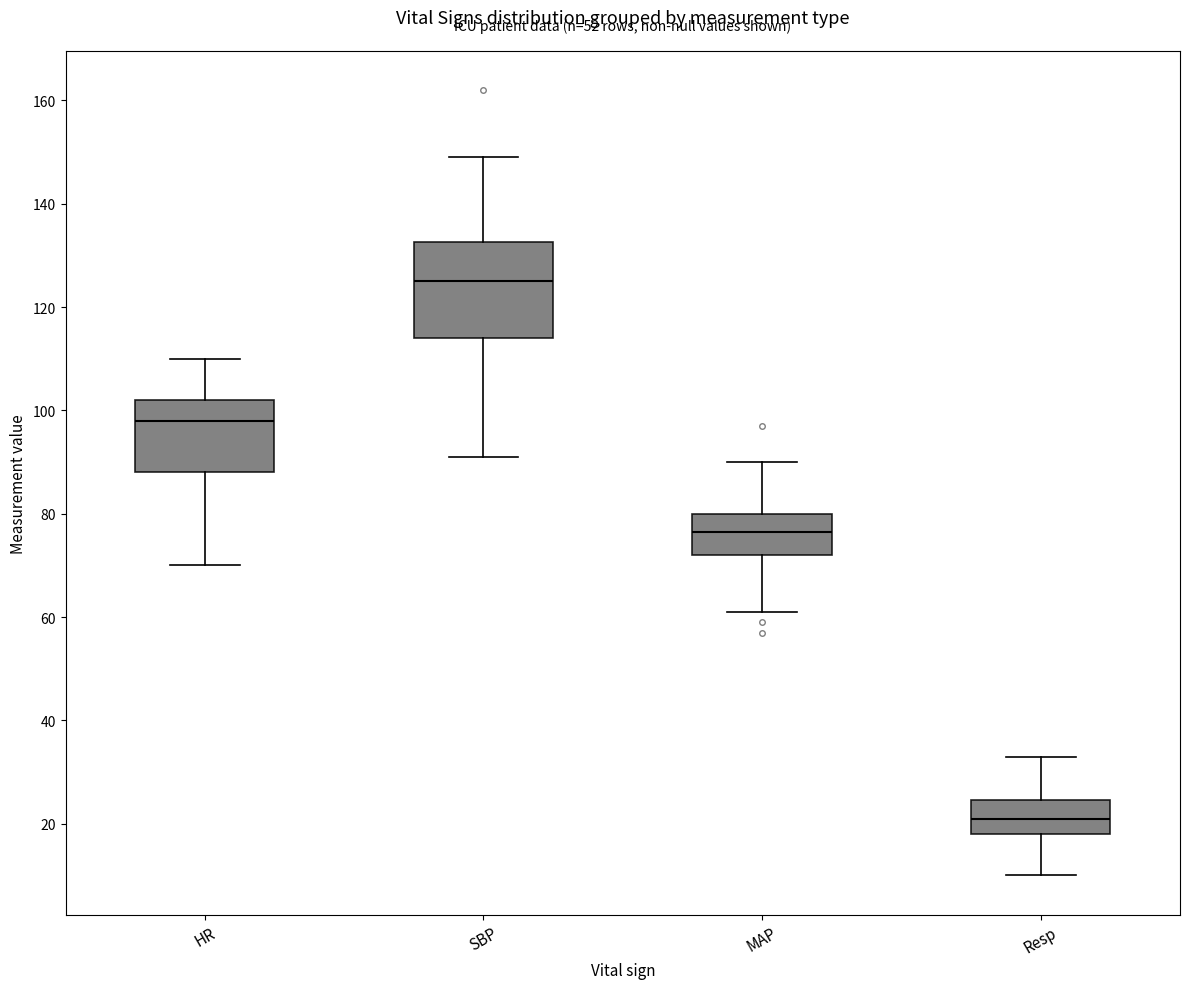

Where is the upper edge of the box for MAP on the y-axis? The values are not printed on the chart, so give them approximately, as read against the axis.

80